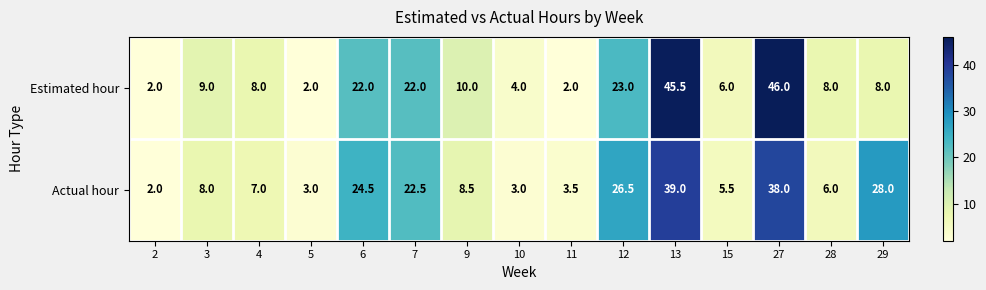

What is the difference between the second highest and second lowest values in the Actual hour series?

35.0